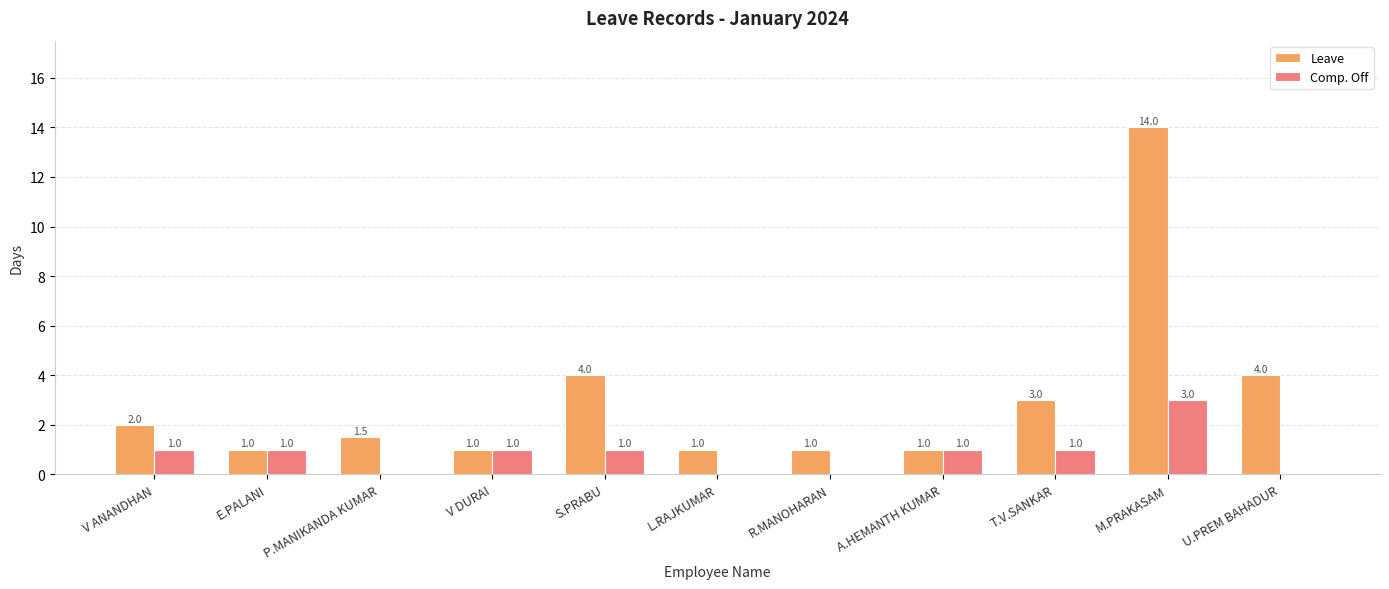

What is the highest value of the Leave series?

14.0